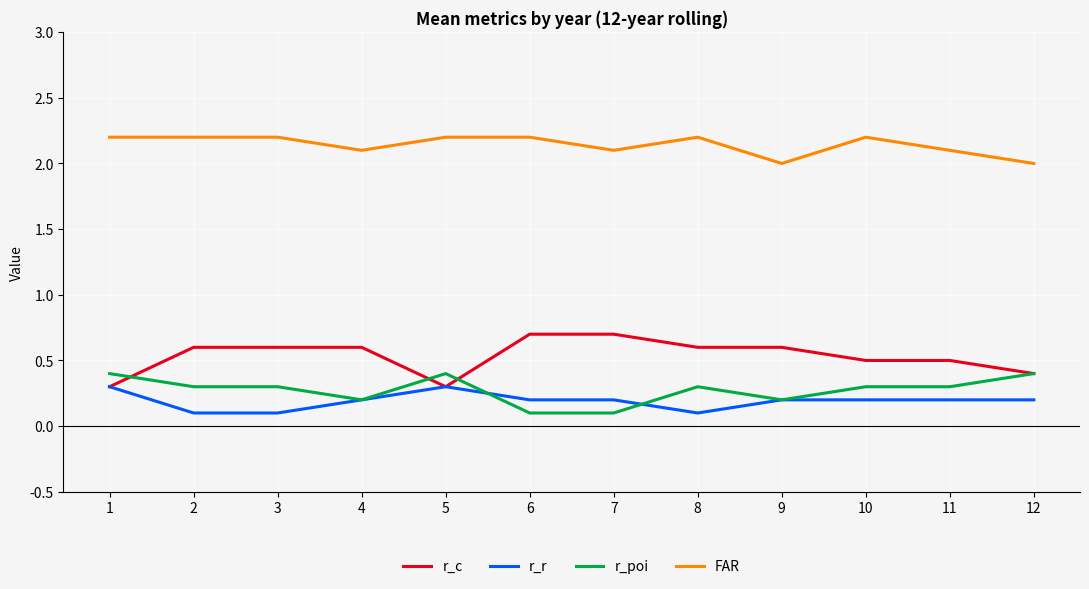

The value of r_poi at 12 is 0.1. True or false?

False